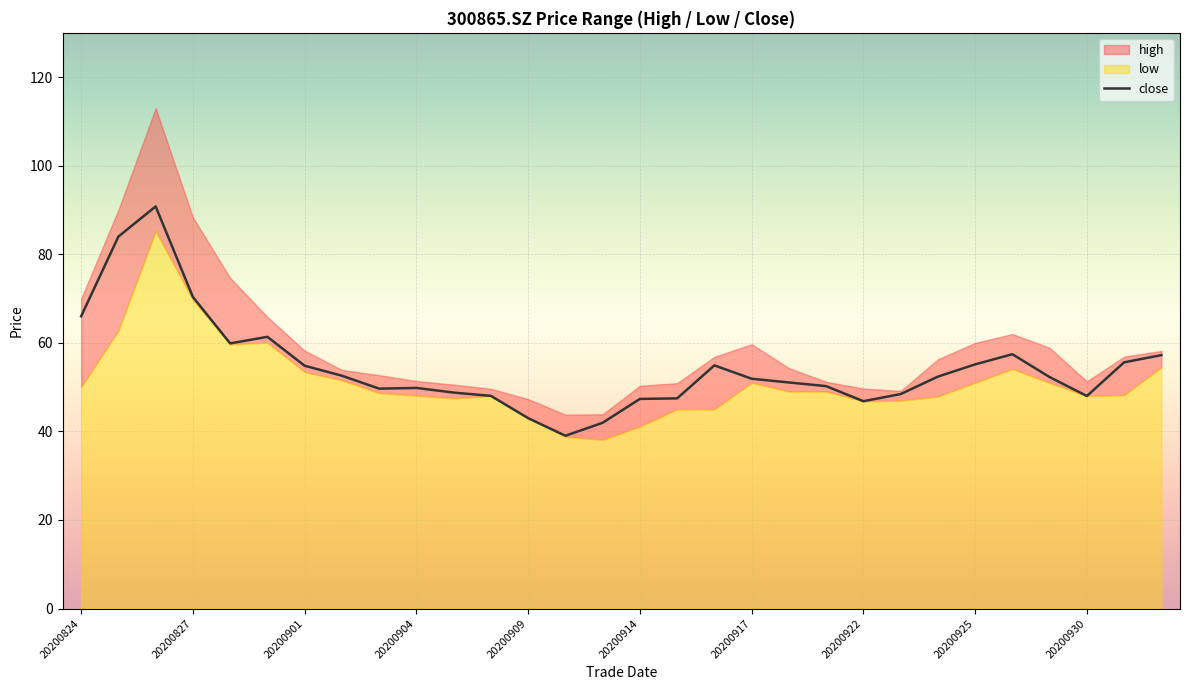

What is the ratio of the value at 20200827 to the value at 14?

2.0